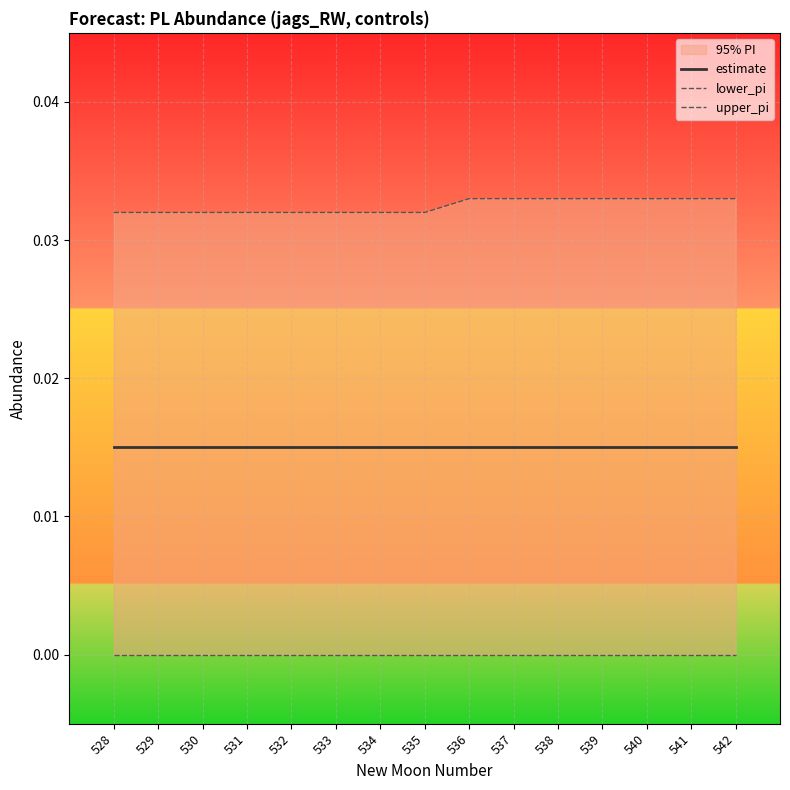

List the series in order of their overall mean, lowest first.

lower_pi, estimate, upper_pi